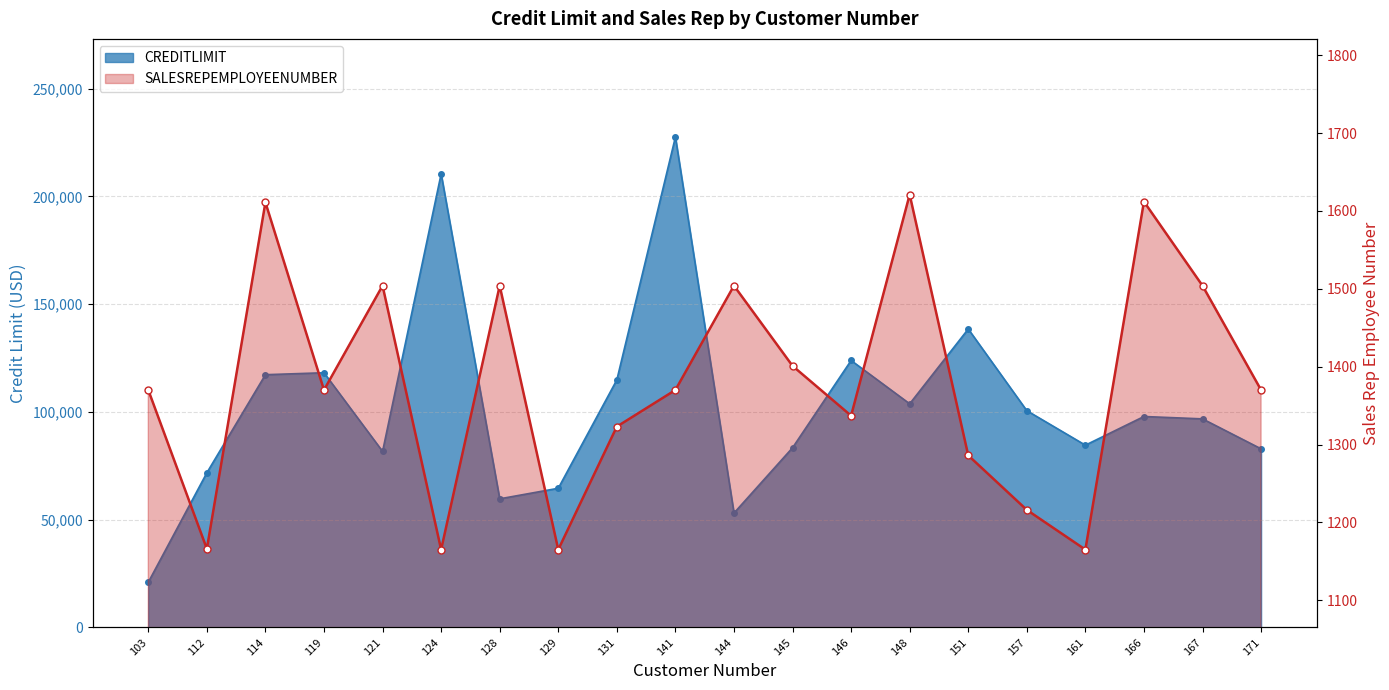

What is the greatest value displayed?

227600